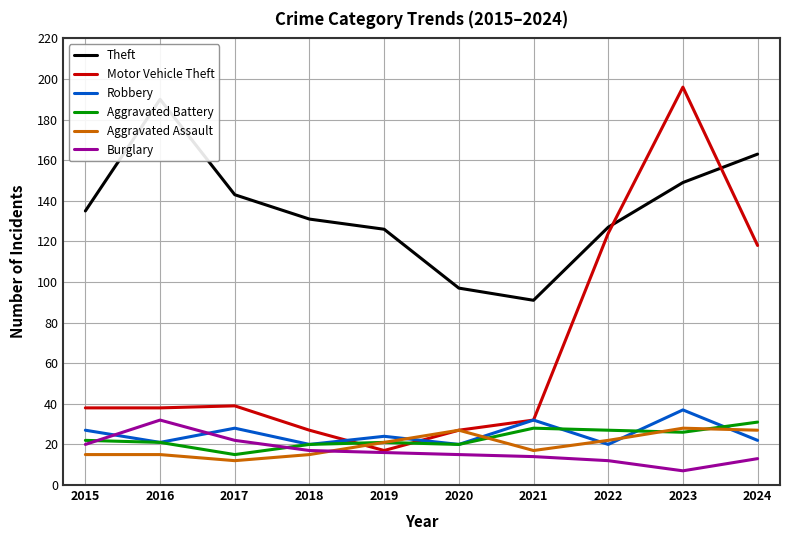

True or false: Theft has more than 1 interior local peaks.

False